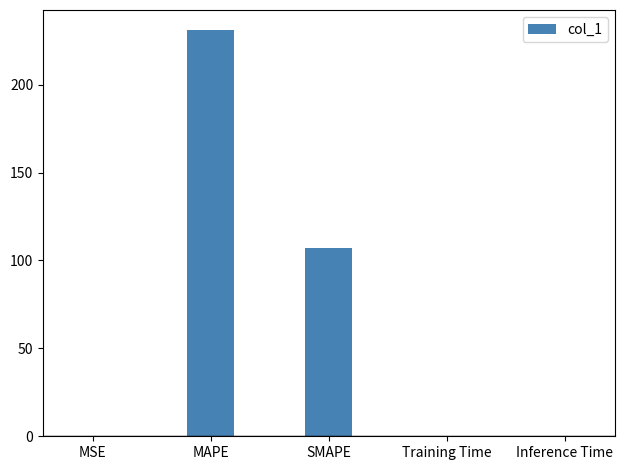

Read the value at SMAPE.

107.2